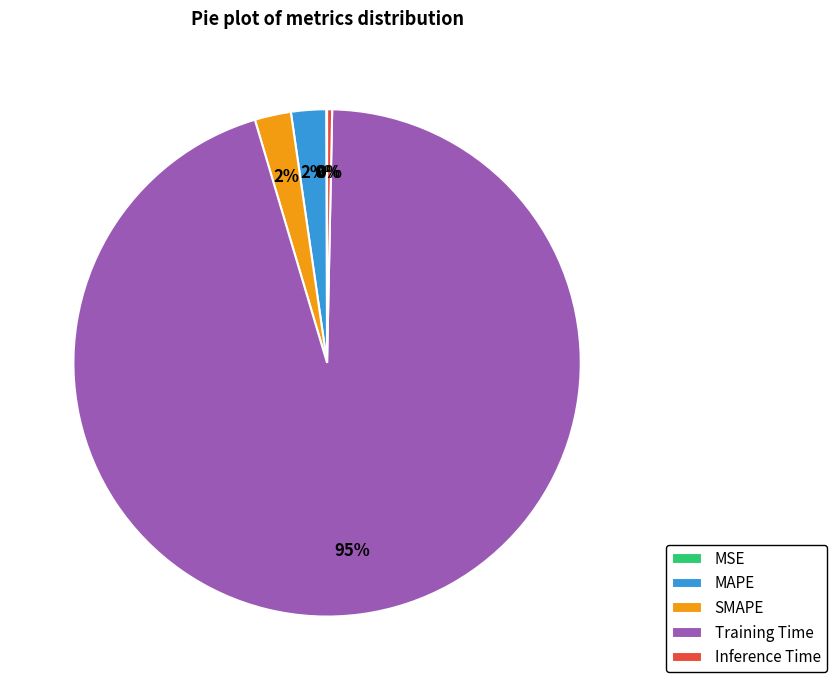

Which category has the biggest portion of the pie?

Training Time